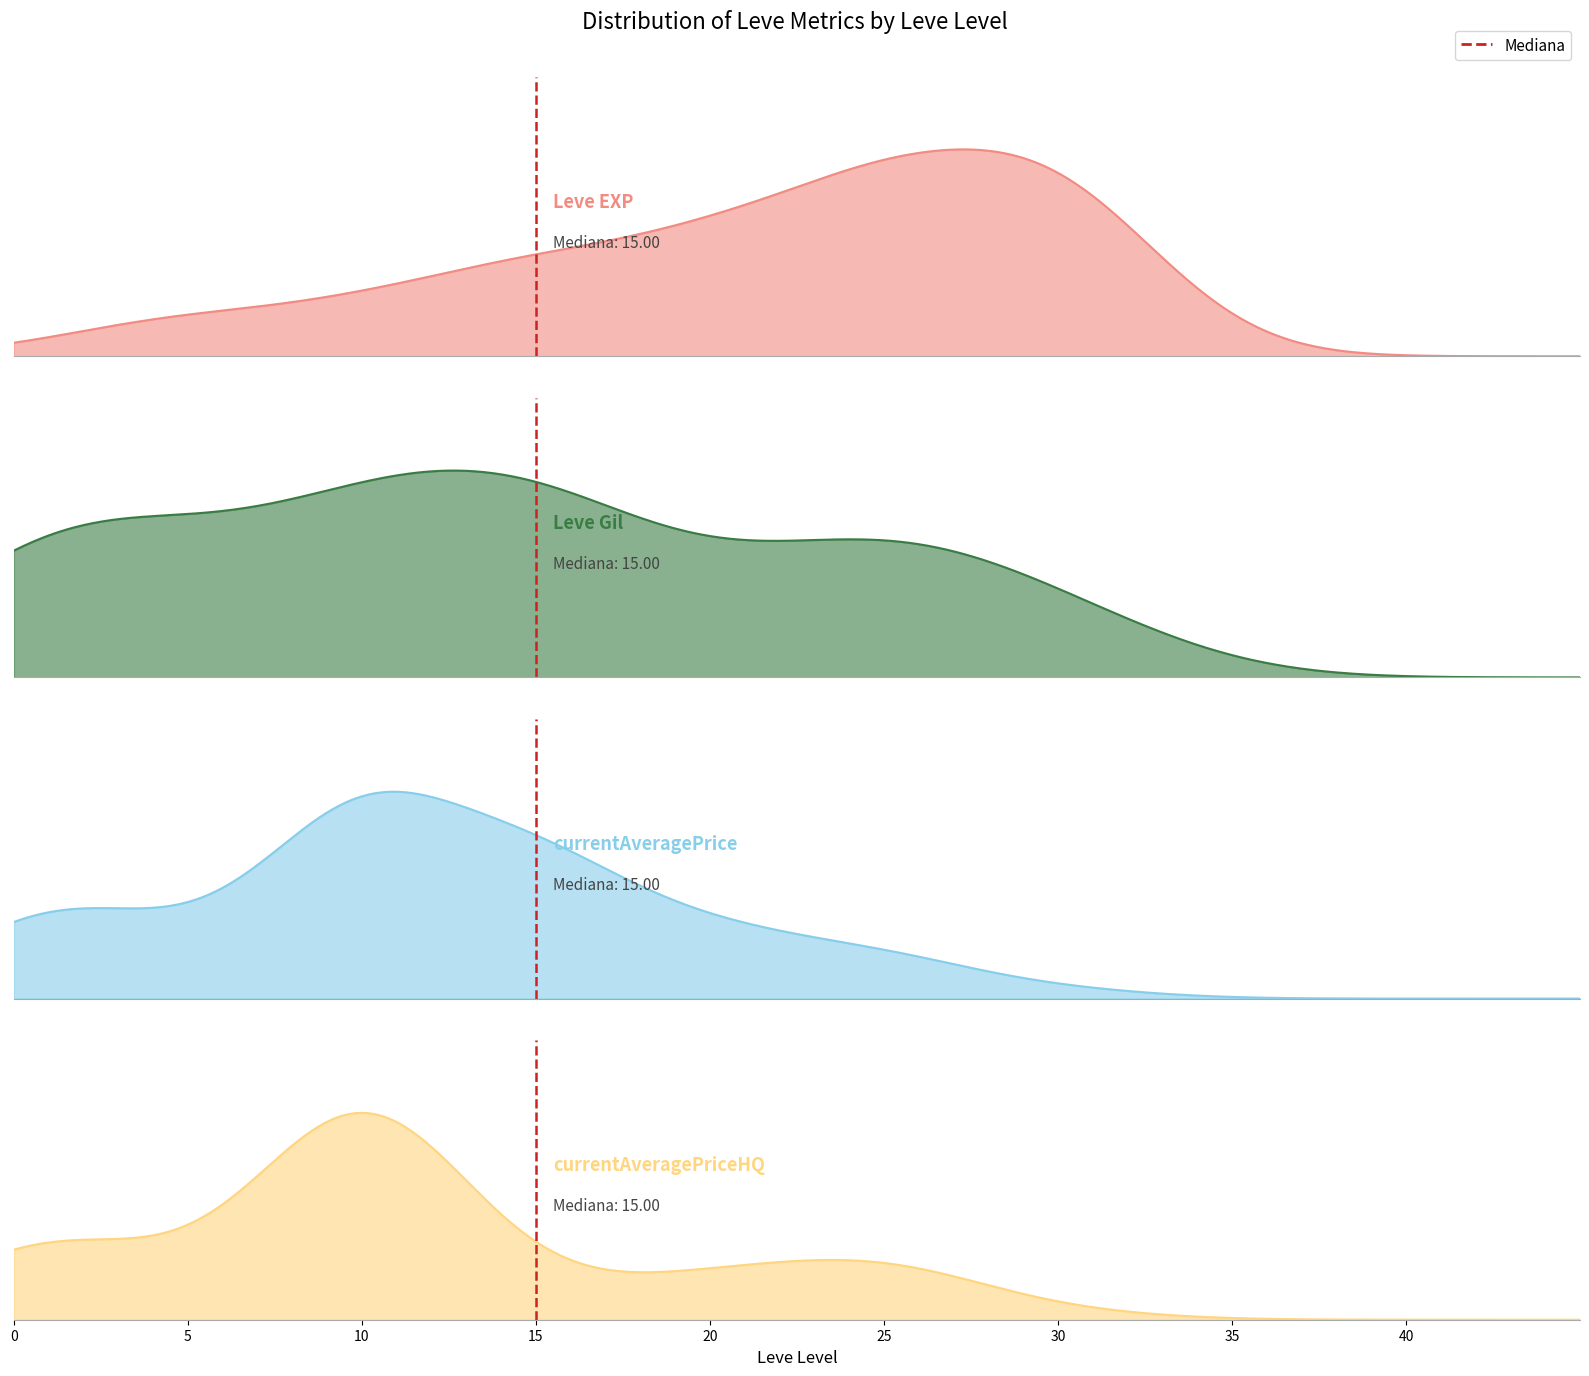

What is the change in value from 0 to 5?

+1